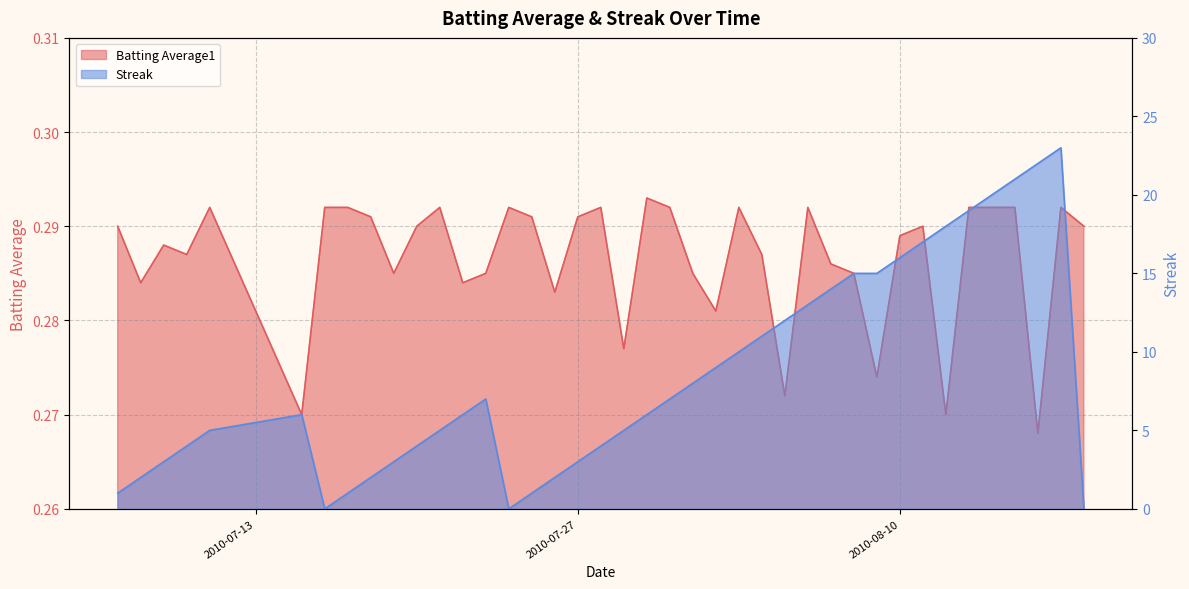

At how many categories does at least one series exceed 11?

13